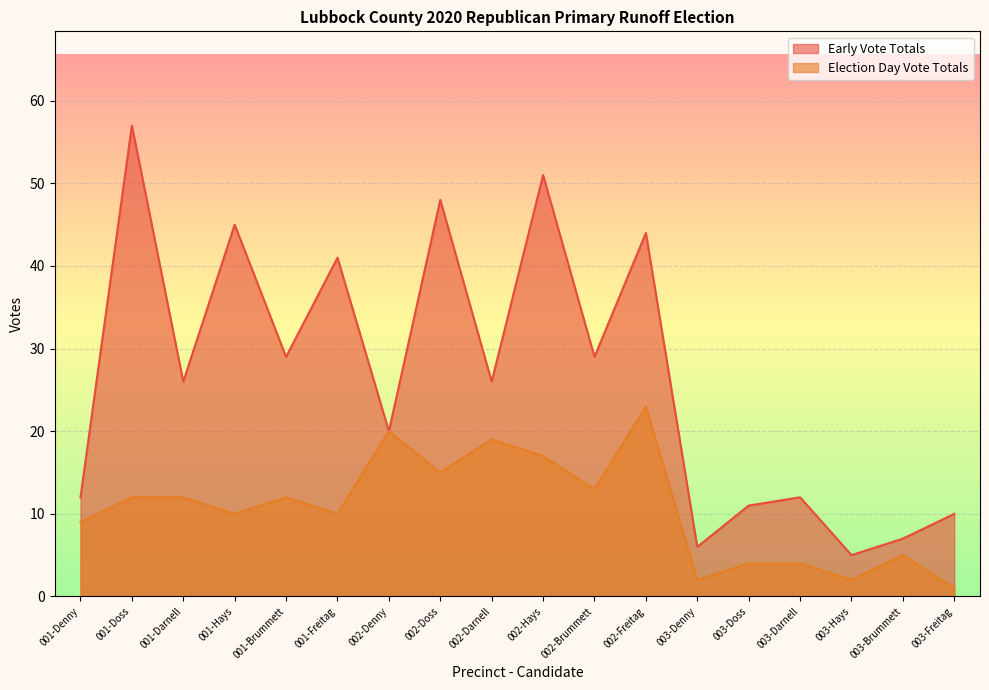

True or false: Election Day Vote Totals and Early Vote Totals intersect in this chart.

False